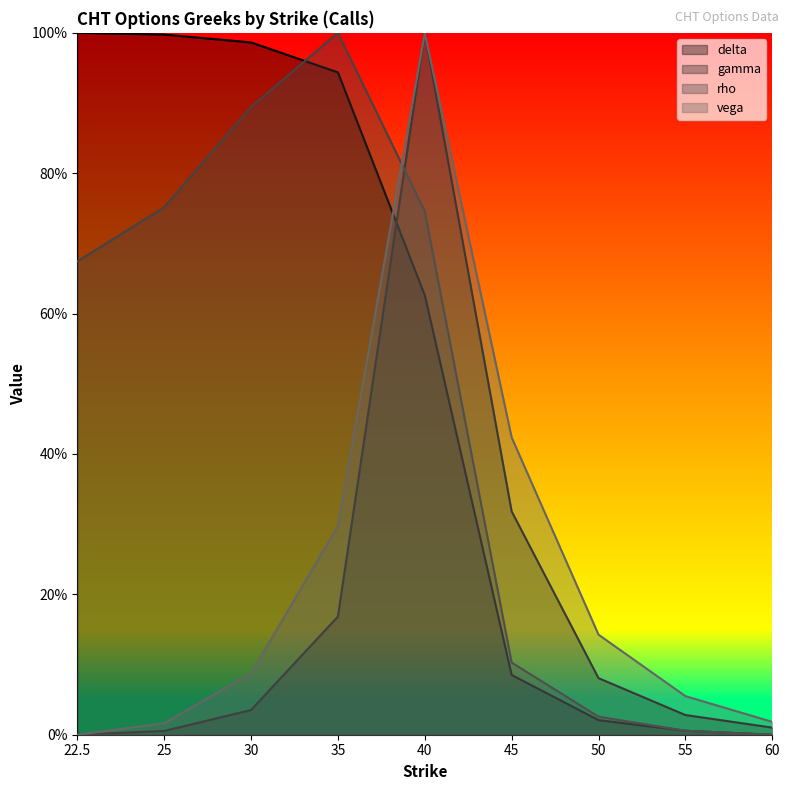

Count the number of categories in the chart.

9